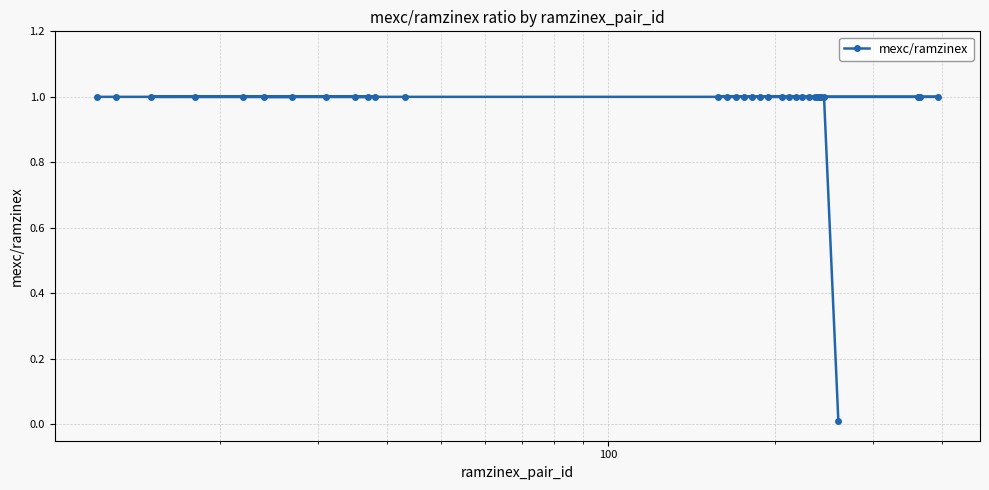

What is the greatest value displayed?

1.0